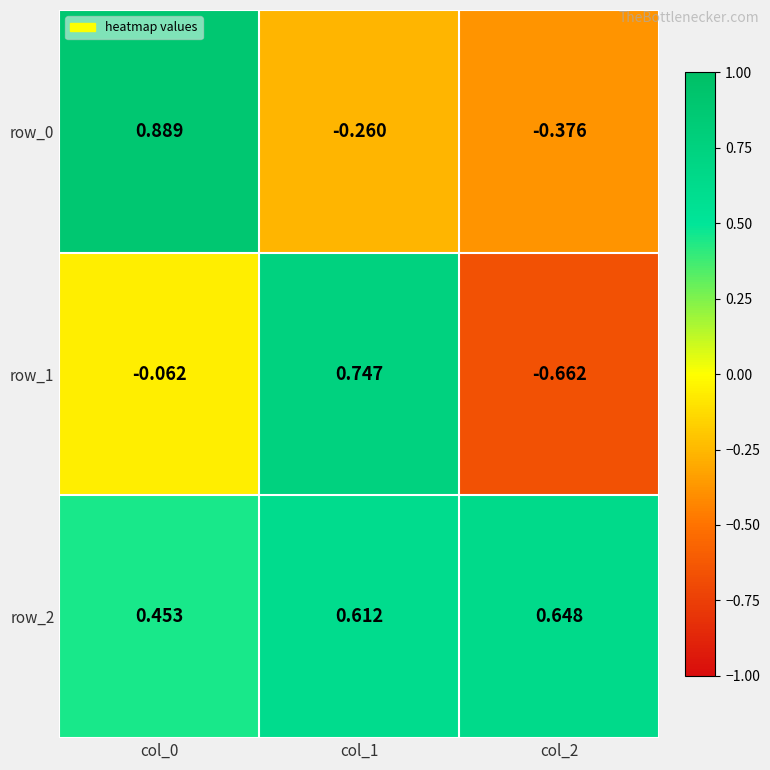

Which series has the widest spread of values?

row_1